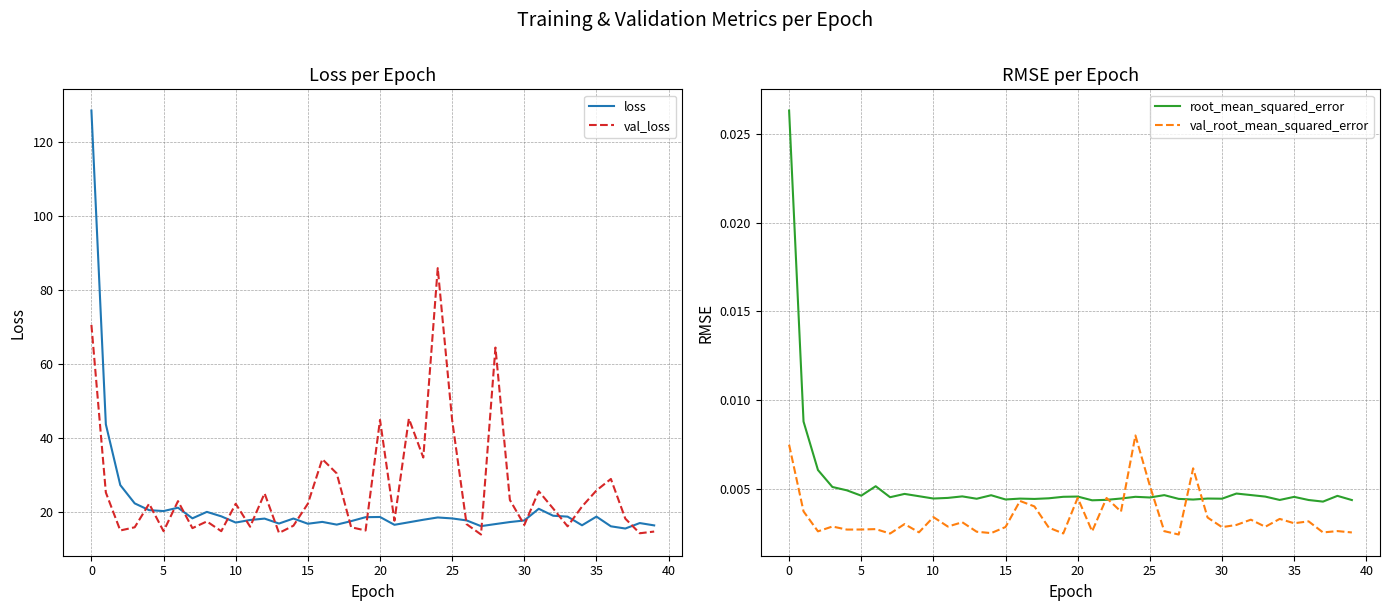

What is the difference between the highest and lowest values at 10?

22.2